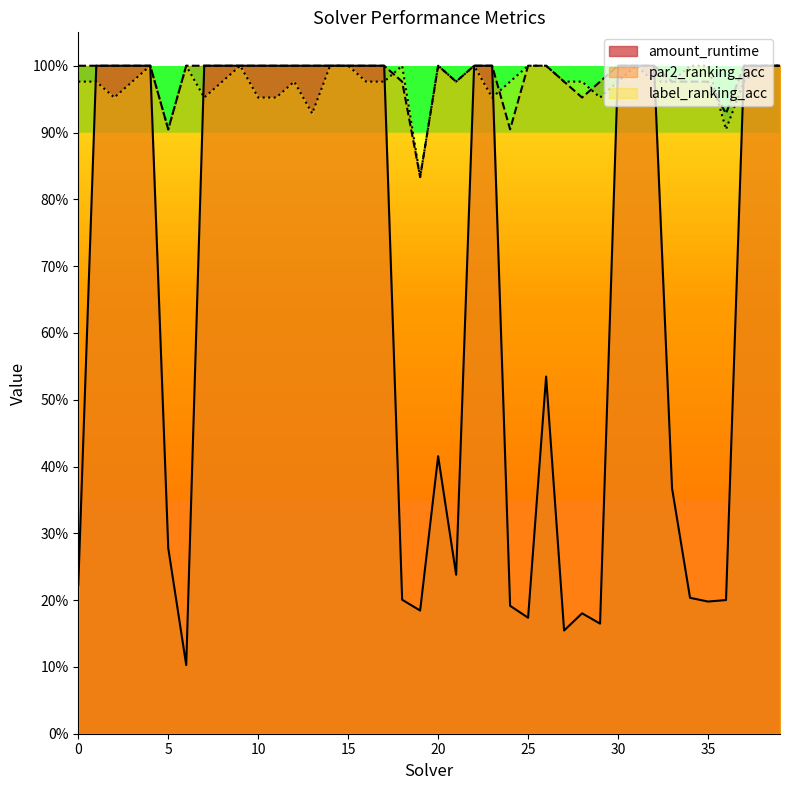

What are all the series names shown in the legend?

amount_runtime, par2_ranking_acc, label_ranking_acc